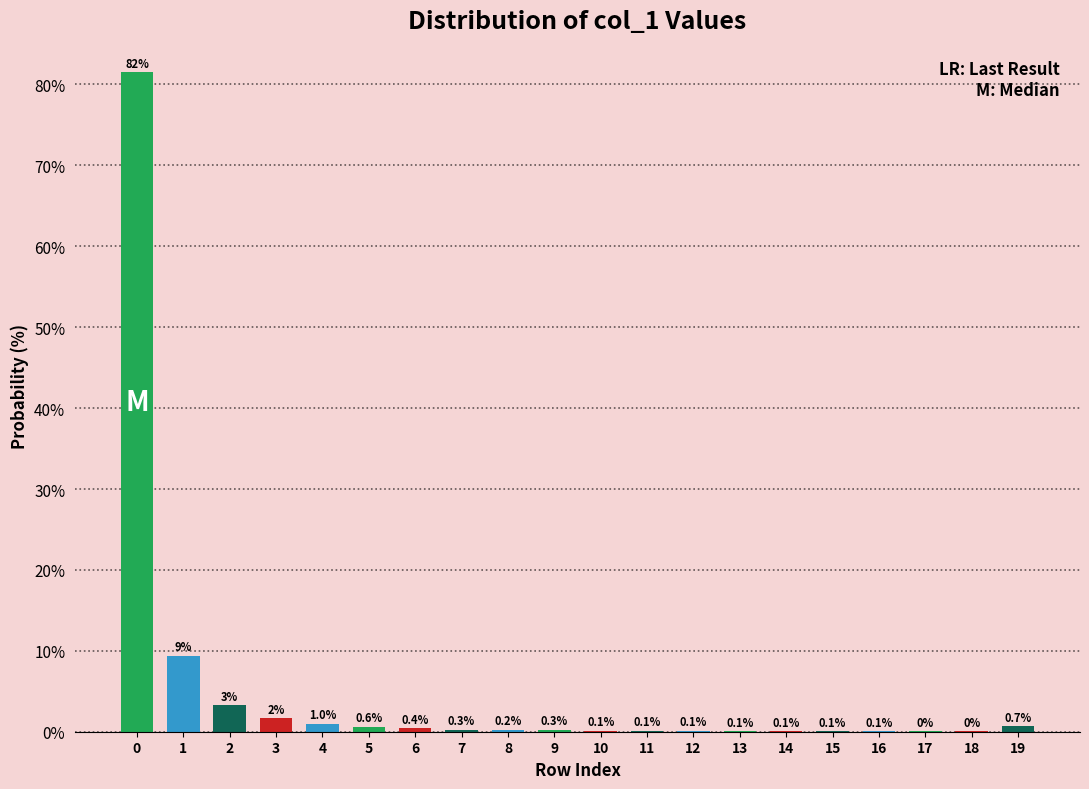

Which has a higher value, 3 or 12?

3